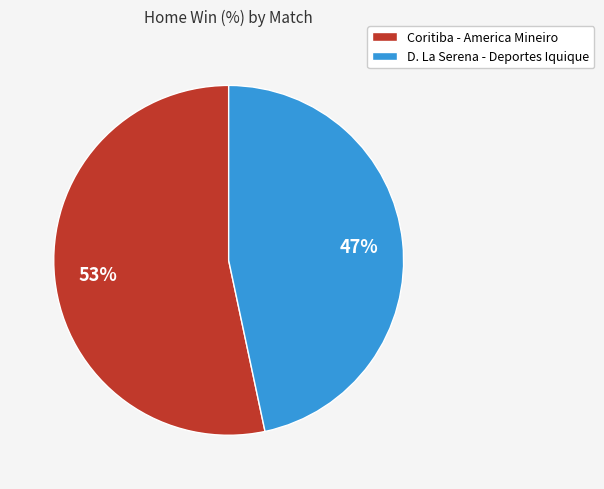

Does any single category account for the majority?

Yes